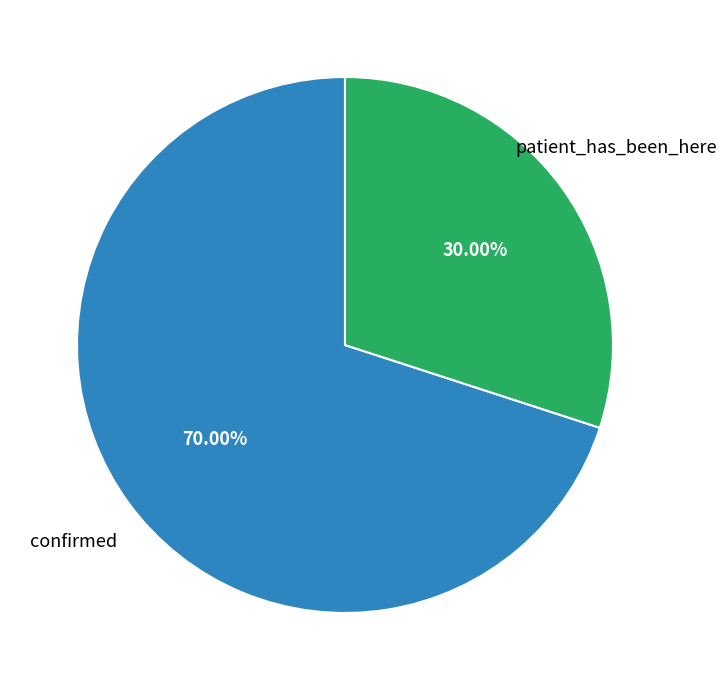

Does any single category account for the majority?

Yes